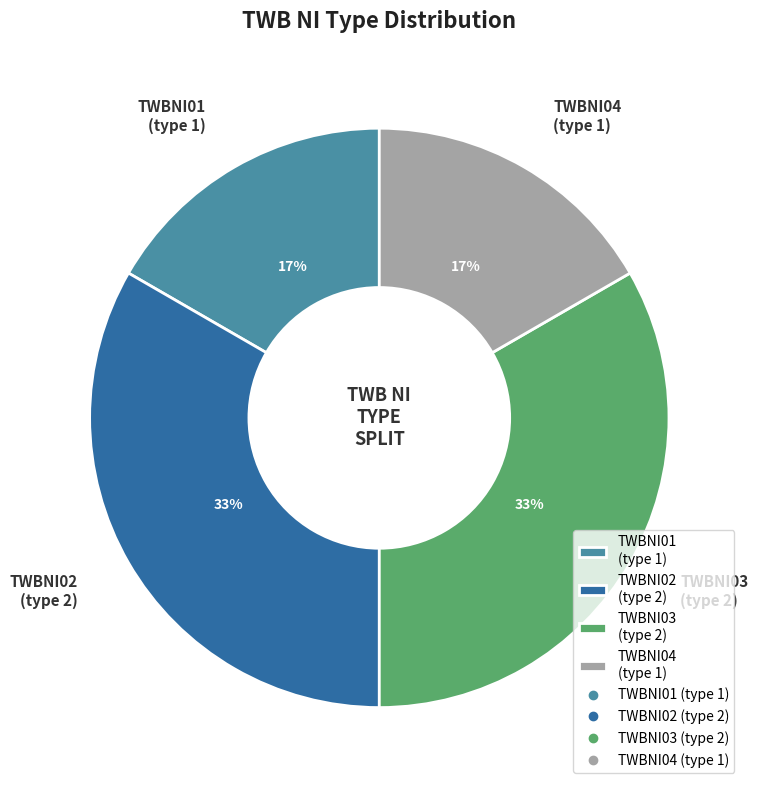

Is TWBNI03 the majority of the pie?

No